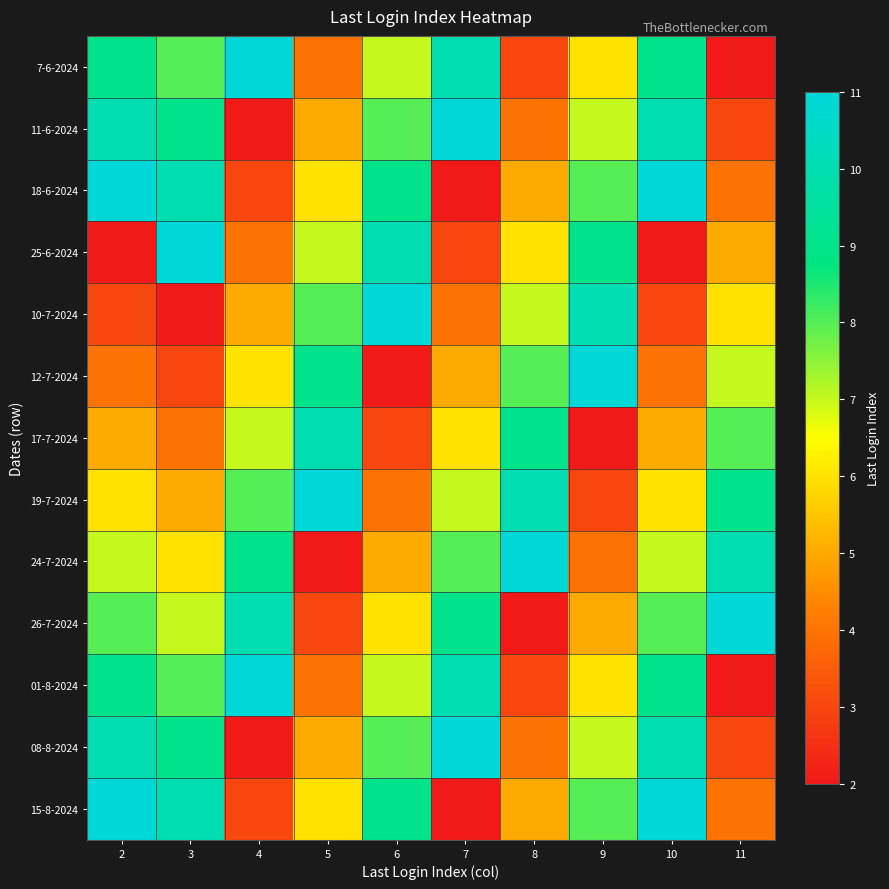

Reading right to left, list all the values displayed in this chart.

7-6-2024: 11=2	10=9	9=6	8=3	7=10	6=7	5=4	4=11	3=8	2=9
11-6-2024: 11=3	10=10	9=7	8=4	7=11	6=8	5=5	4=2	3=9	2=10
18-6-2024: 11=4	10=11	9=8	8=5	7=2	6=9	5=6	4=3	3=10	2=11
25-6-2024: 11=5	10=2	9=9	8=6	7=3	6=10	5=7	4=4	3=11	2=2
10-7-2024: 11=6	10=3	9=10	8=7	7=4	6=11	5=8	4=5	3=2	2=3
12-7-2024: 11=7	10=4	9=11	8=8	7=5	6=2	5=9	4=6	3=3	2=4
17-7-2024: 11=8	10=5	9=2	8=9	7=6	6=3	5=10	4=7	3=4	2=5
19-7-2024: 11=9	10=6	9=3	8=10	7=7	6=4	5=11	4=8	3=5	2=6
24-7-2024: 11=10	10=7	9=4	8=11	7=8	6=5	5=2	4=9	3=6	2=7
26-7-2024: 11=11	10=8	9=5	8=2	7=9	6=6	5=3	4=10	3=7	2=8
01-8-2024: 11=2	10=9	9=6	8=3	7=10	6=7	5=4	4=11	3=8	2=9
08-8-2024: 11=3	10=10	9=7	8=4	7=11	6=8	5=5	4=2	3=9	2=10
15-8-2024: 11=4	10=11	9=8	8=5	7=2	6=9	5=6	4=3	3=10	2=11